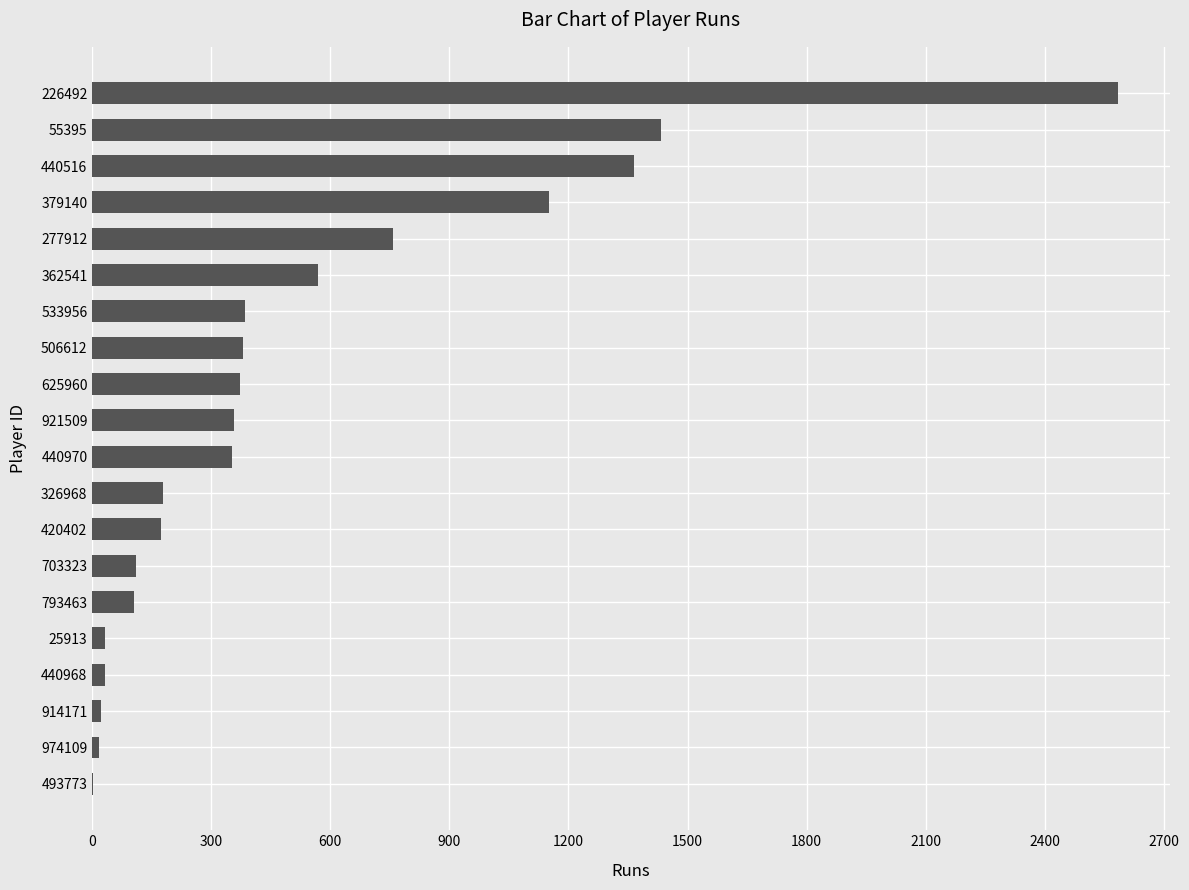

True or false: the data shows 2586 at 226492.

True